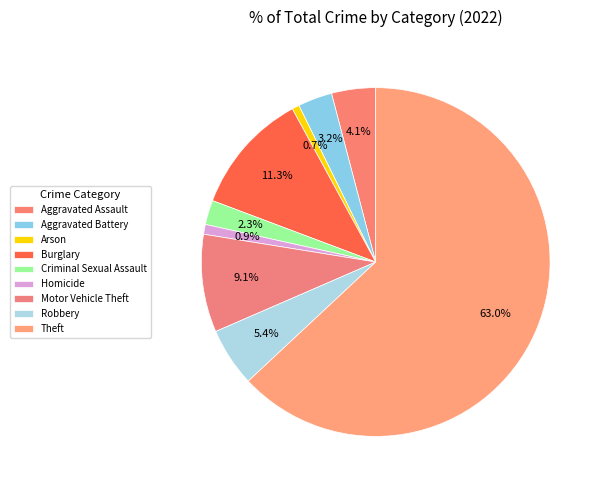

How many segments does this pie chart have?

9